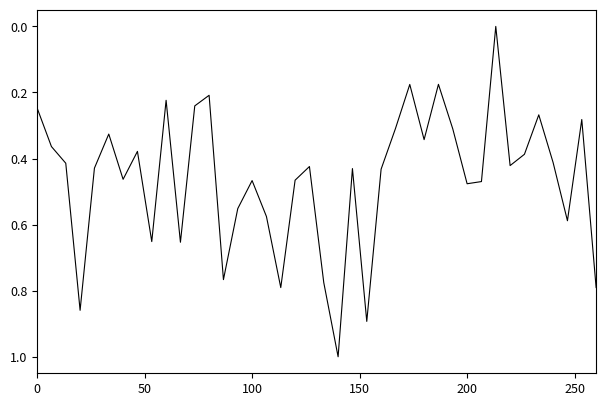

What is the difference between the maximum and minimum values?

1.0